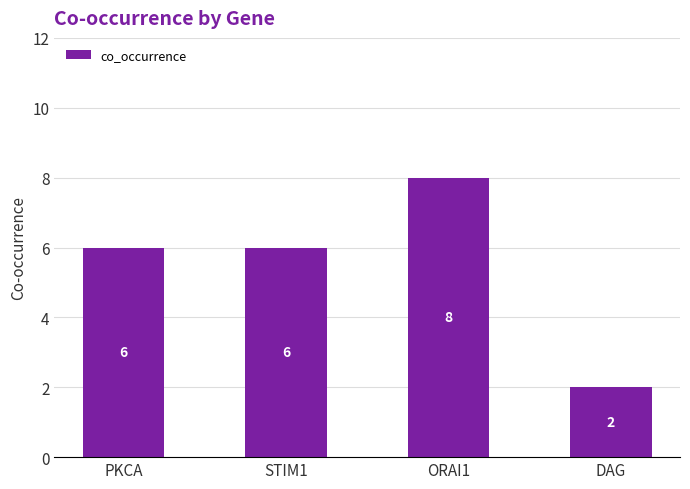

Reading left to right, transcribe all the data shown in this chart.

PKCA=6	STIM1=6	ORAI1=8	DAG=2